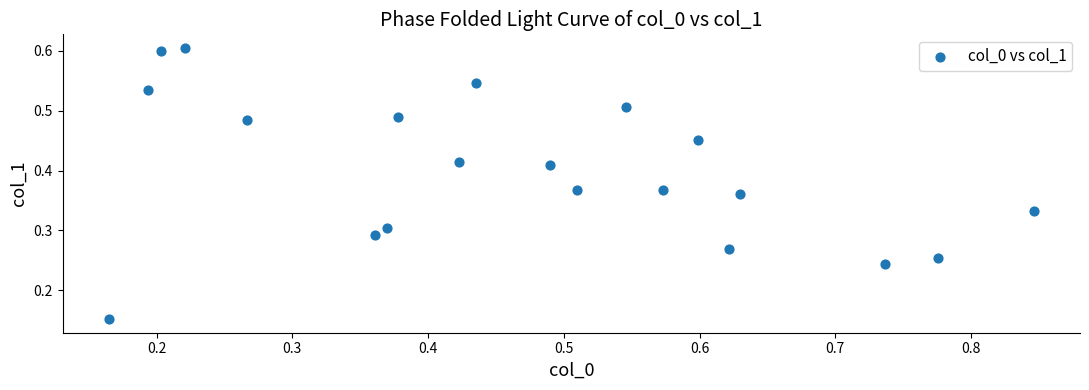

What is the range of X values (max minus min)?

0.7